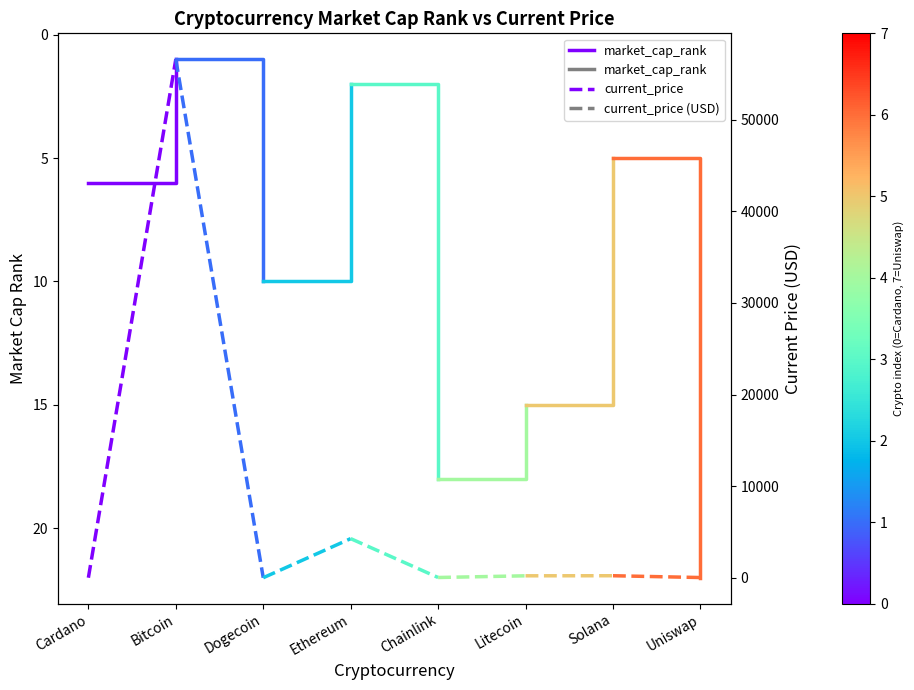

Count the number of data series in this chart.

2